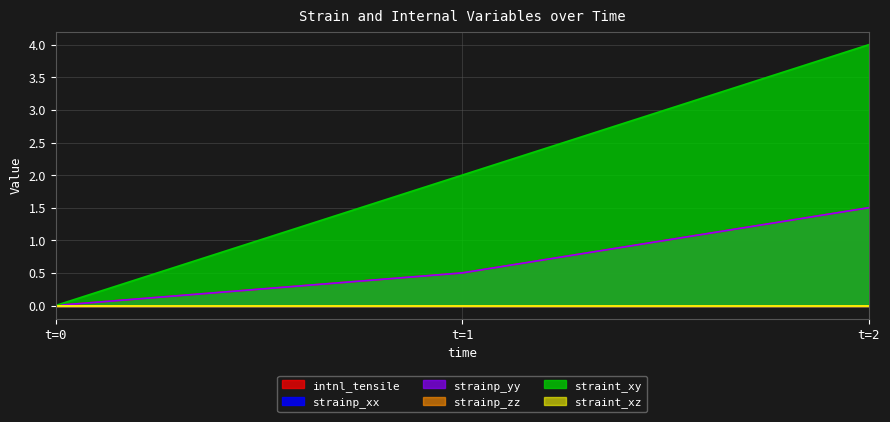

Does the chart display data point markers on the line(s)?

No